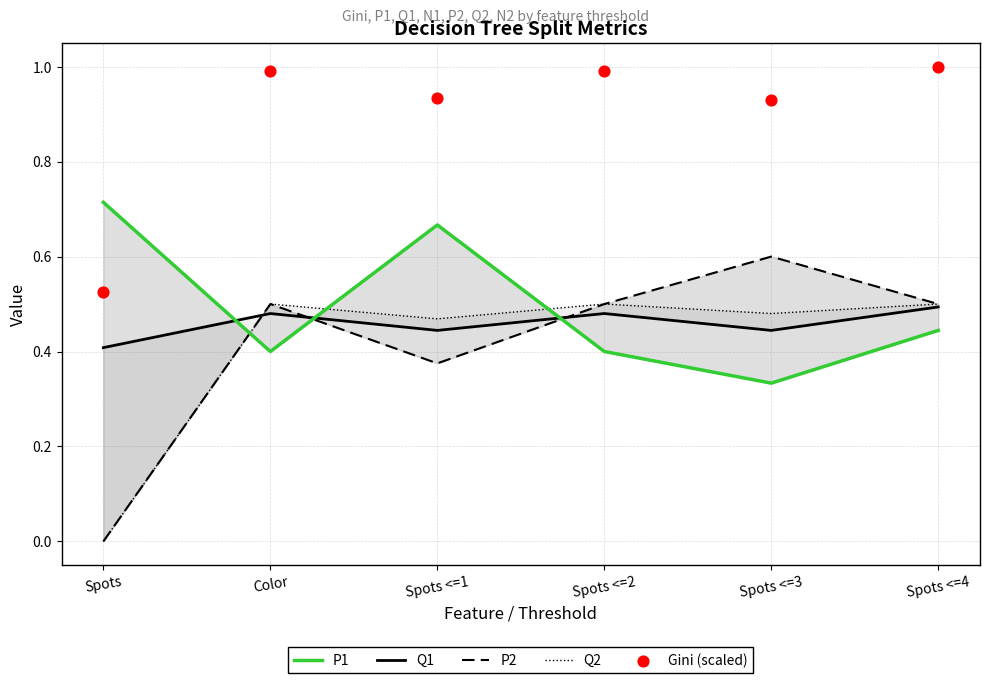

Which series contains the highest Y value?

Gini (scaled)